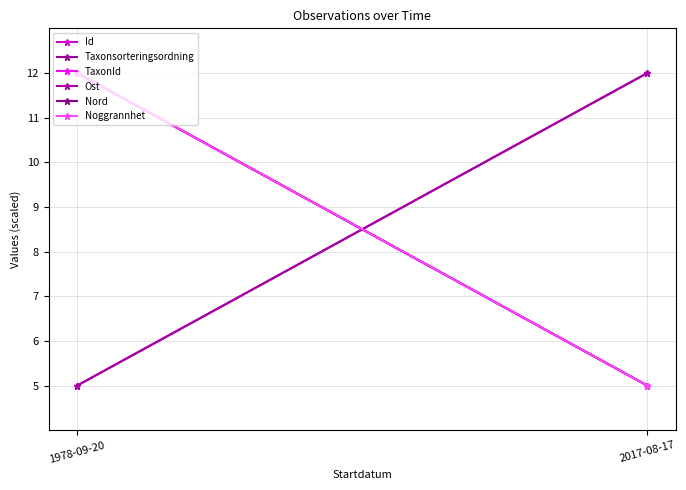

What is the value of the TaxonId point at the 1st from the left?

12